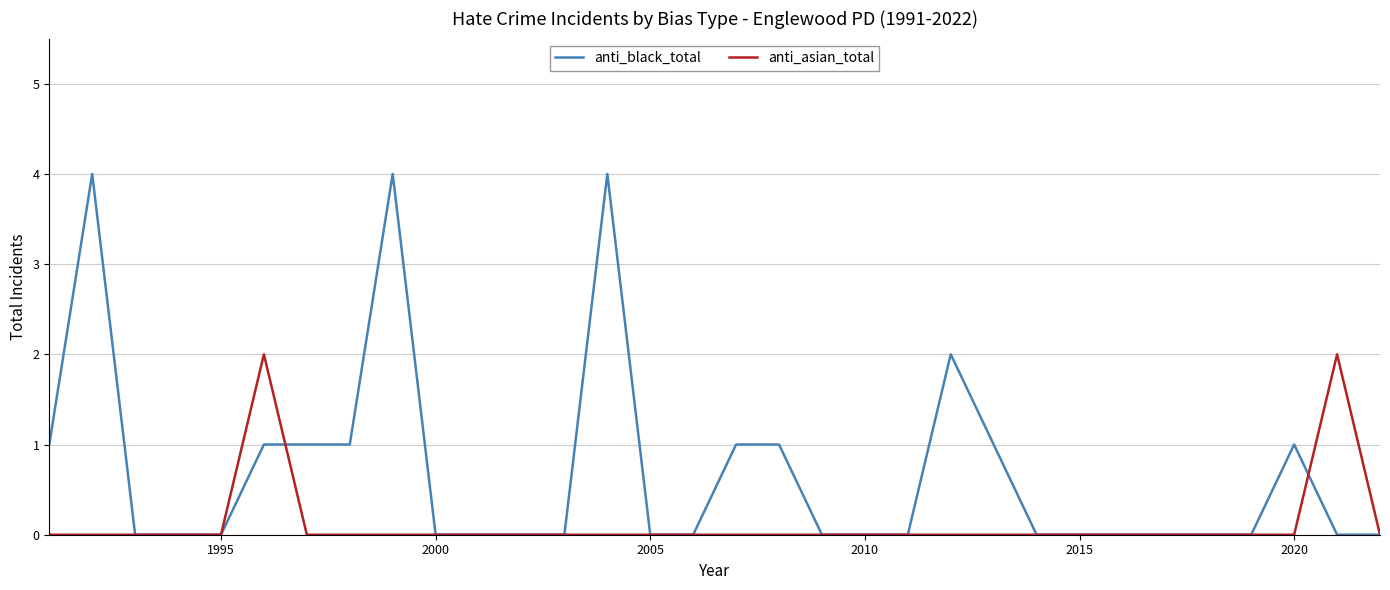

List the series in order of their peak value, lowest first.

anti_asian_total, anti_black_total